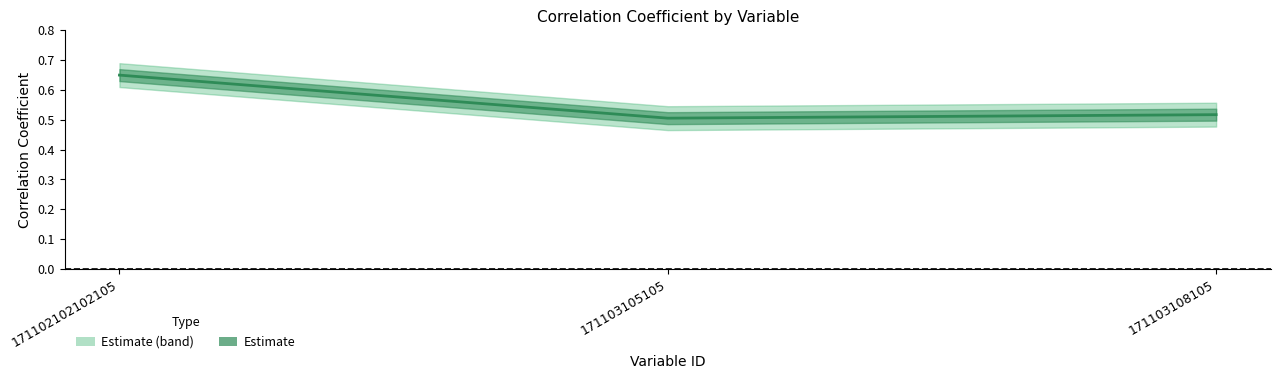

How many lines are shown in the chart?

1